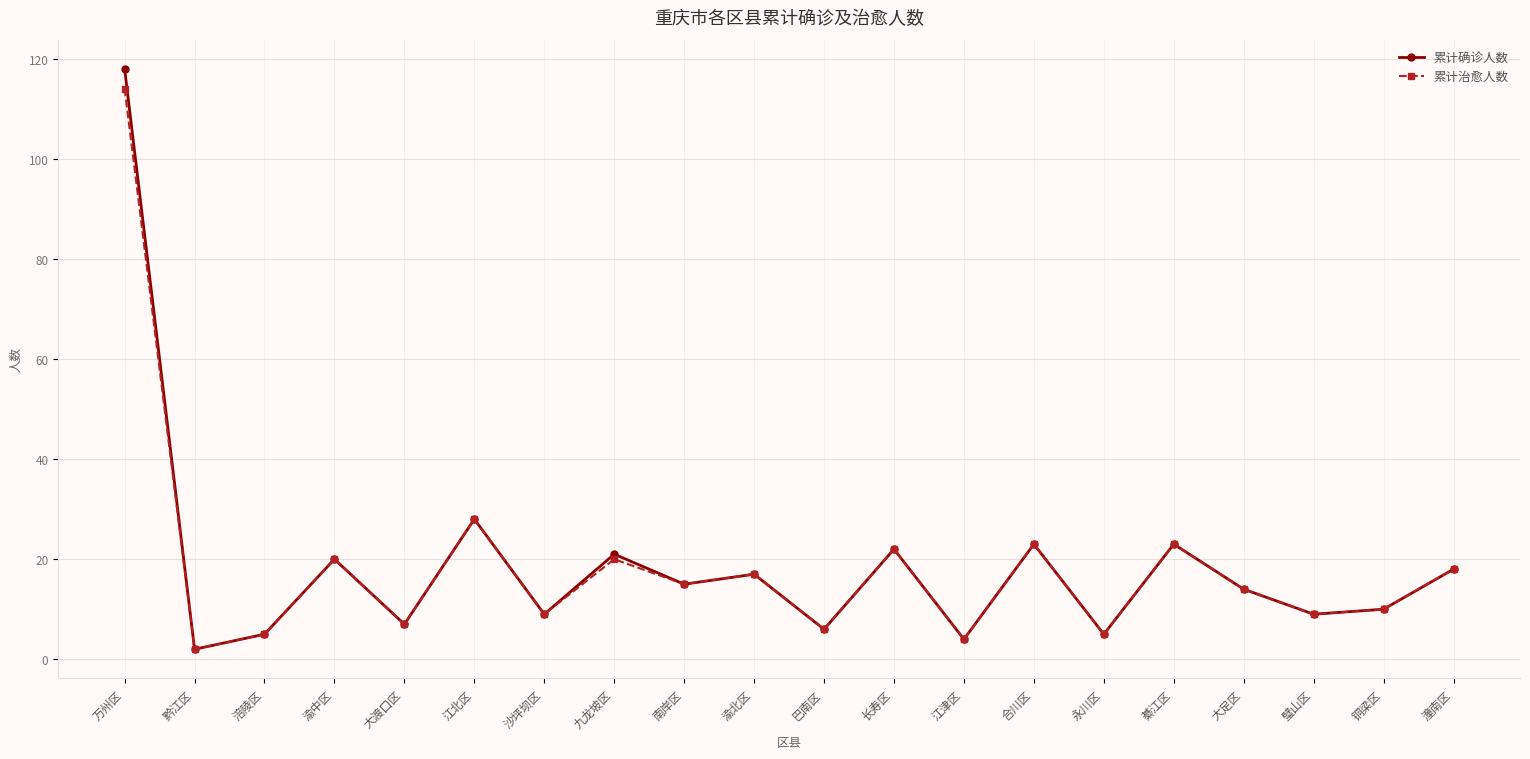

In 累计确诊人数, how many points are lower than both neighbors (excluding endpoints)?

8